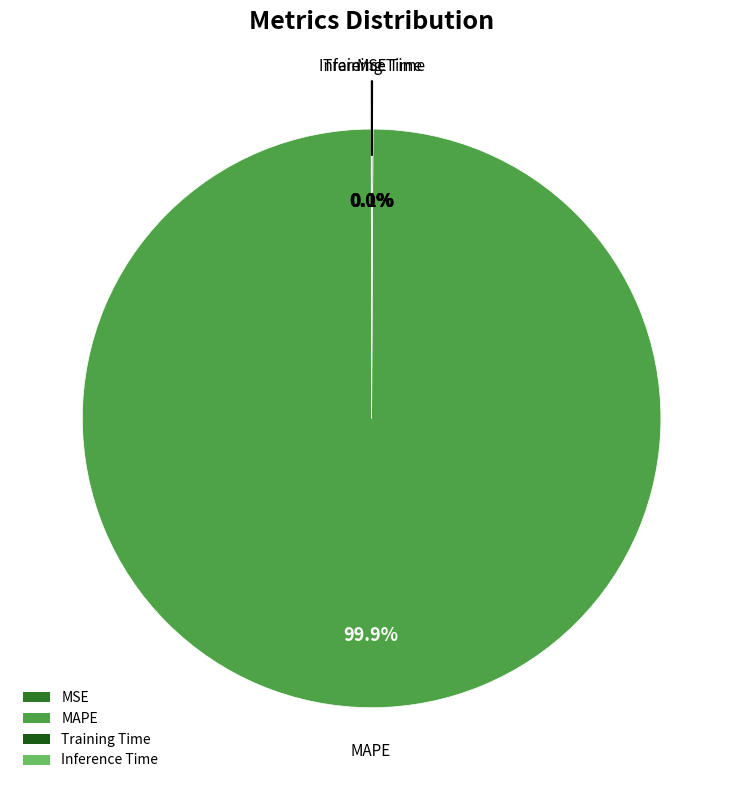

Is MAPE the majority of the pie?

Yes